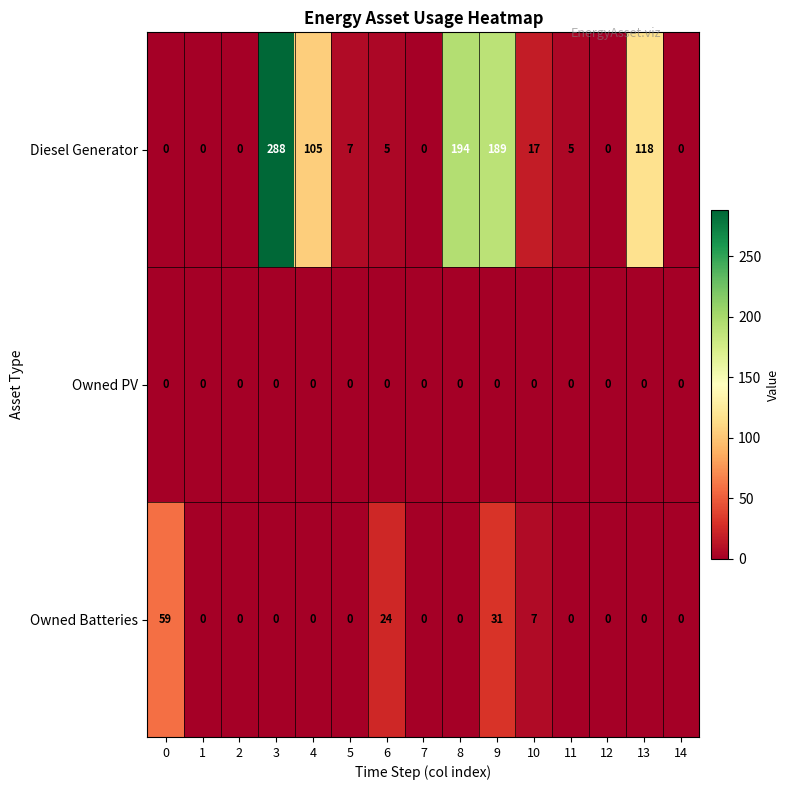

Between 6 and 9, which series saw the biggest shift?

Diesel Generator